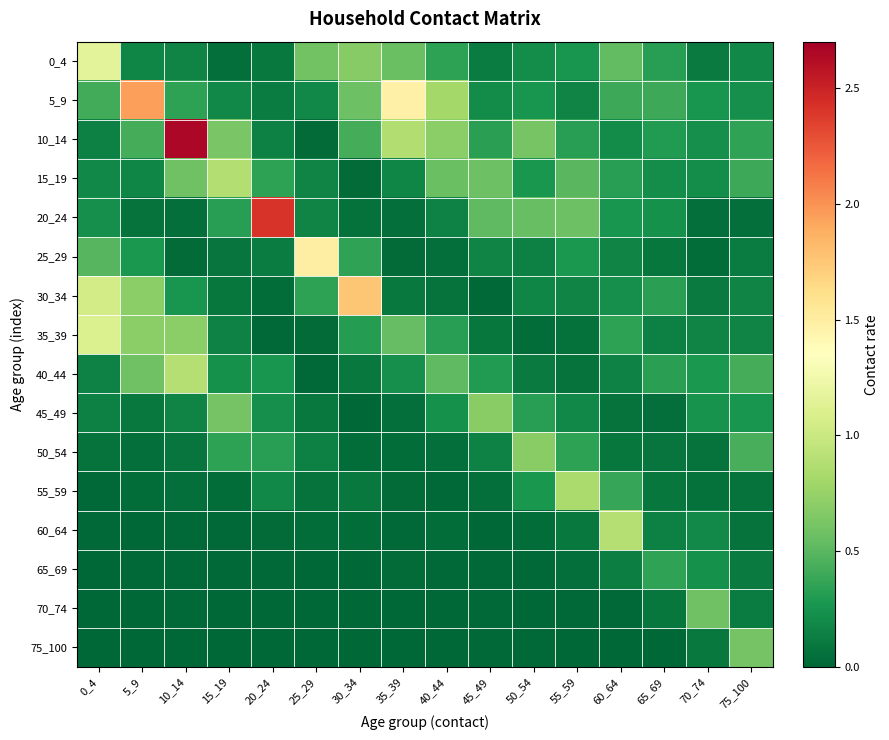

Which series has the largest total across all categories?

10_14